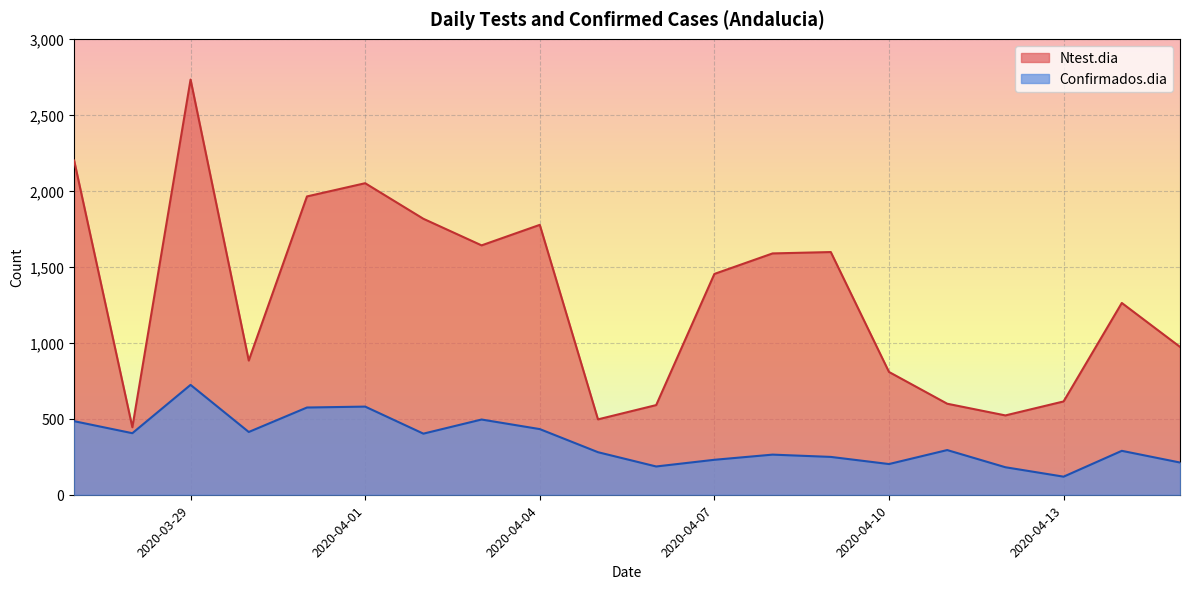

The Ntest.dia series shows 1921 at 2020-04-14. True or false?

False